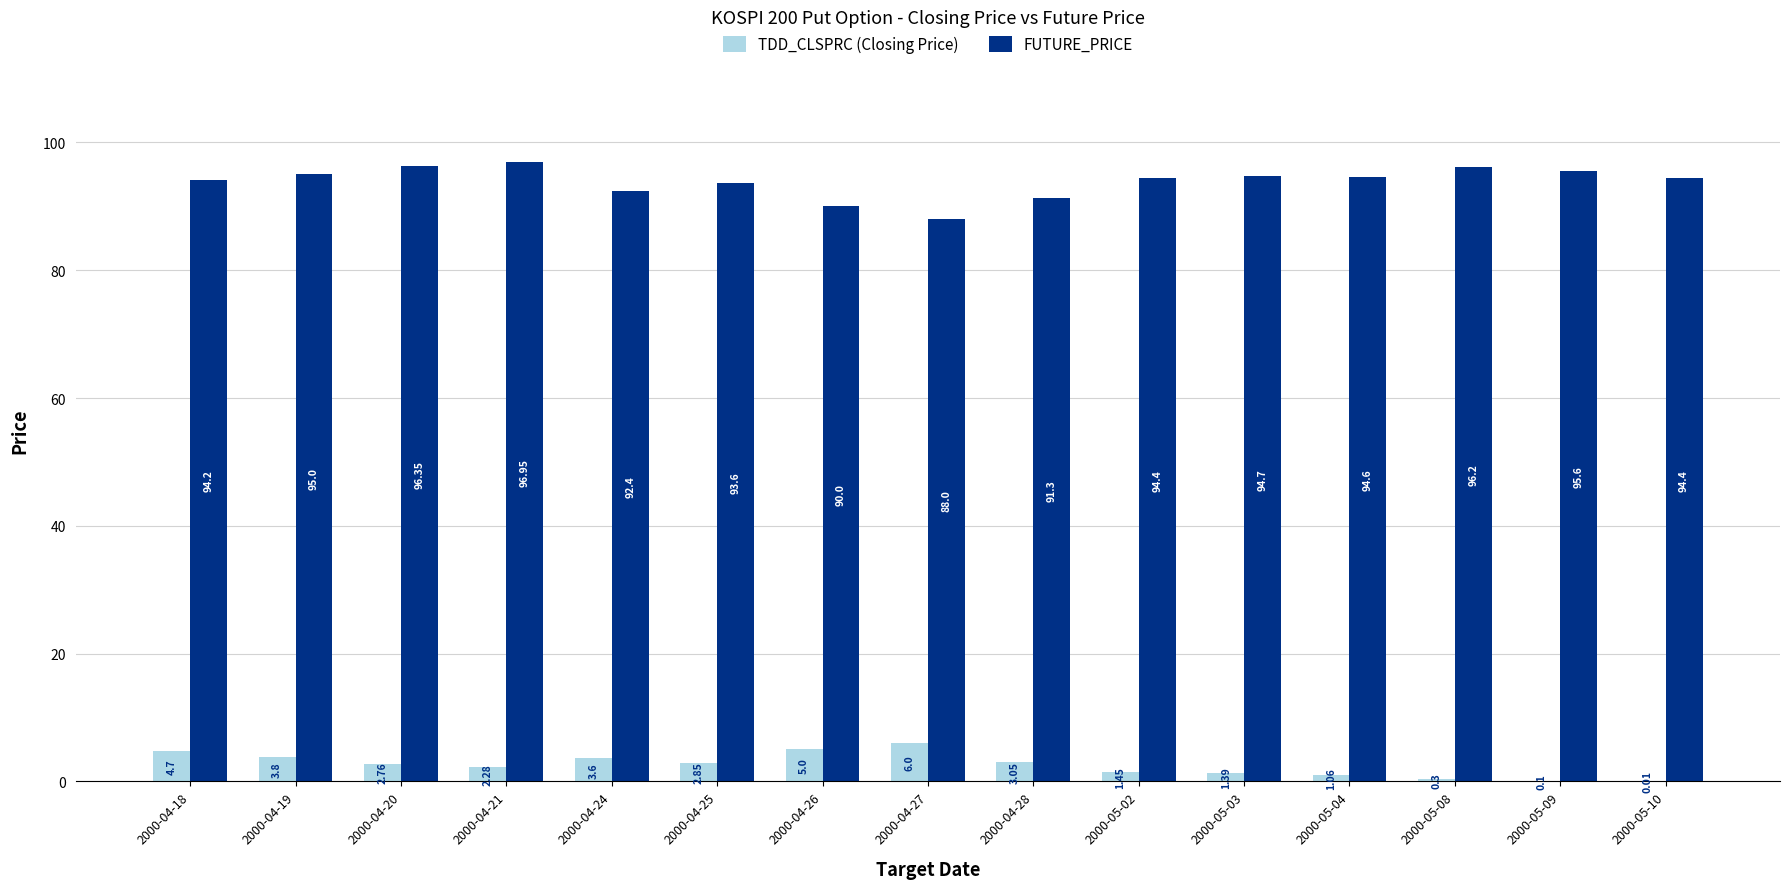

What is the average value of the FUTURE_PRICE series?

93.8